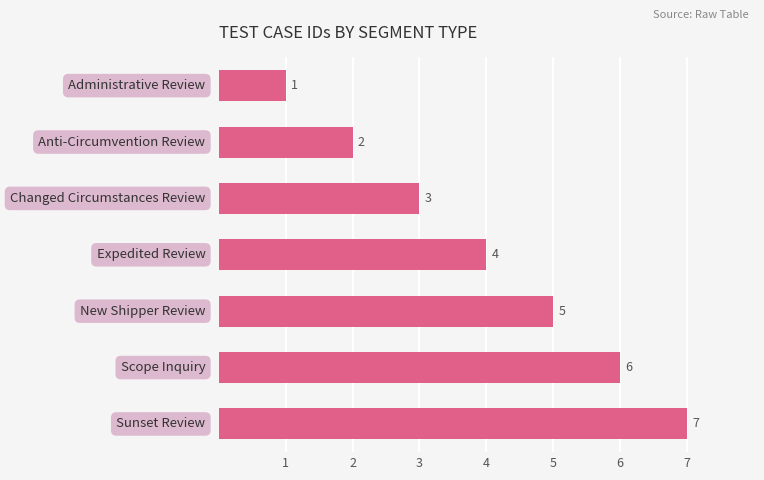

What is the value of the 2nd bar from the top?

2